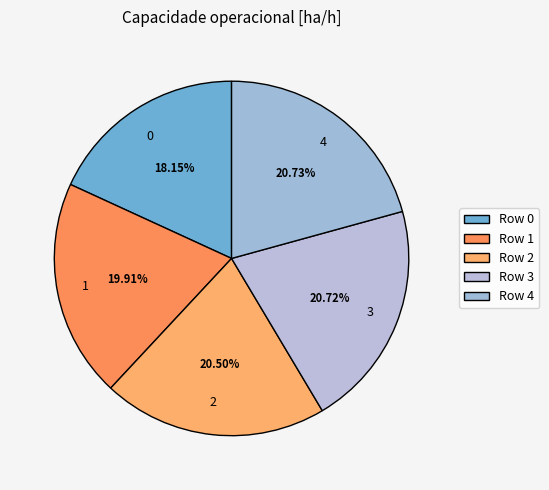

To the nearest percent, what portion does 4 represent?

21%